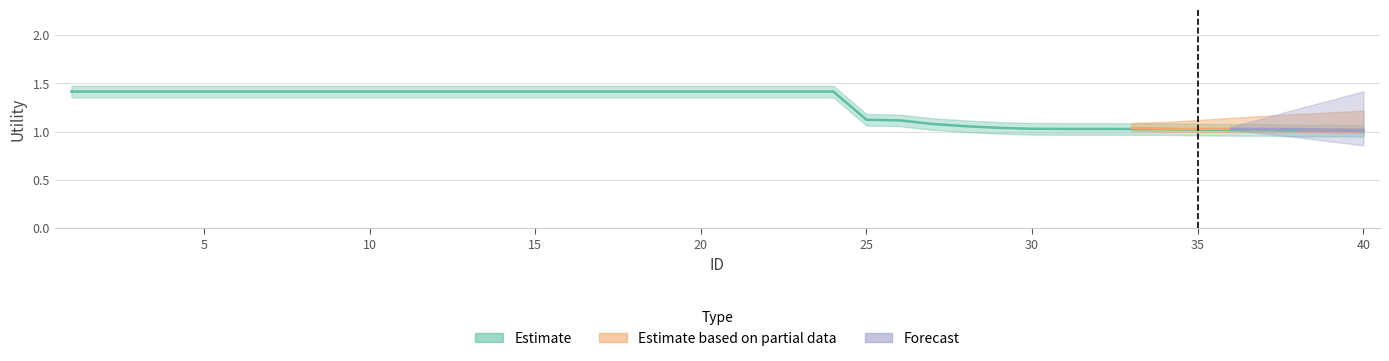

Rank the categories by Estimate value from lowest to highest.

40, 39, 38, 37, 36, 35, 34, 33, 32, 31, 30, 29, 28, 27, 26, 25, 1, 2, 3, 4, 5, 6, 7, 8, 9, 10, 11, 12, 13, 14, 15, 16, 17, 18, 19, 20, 21, 22, 23, 24